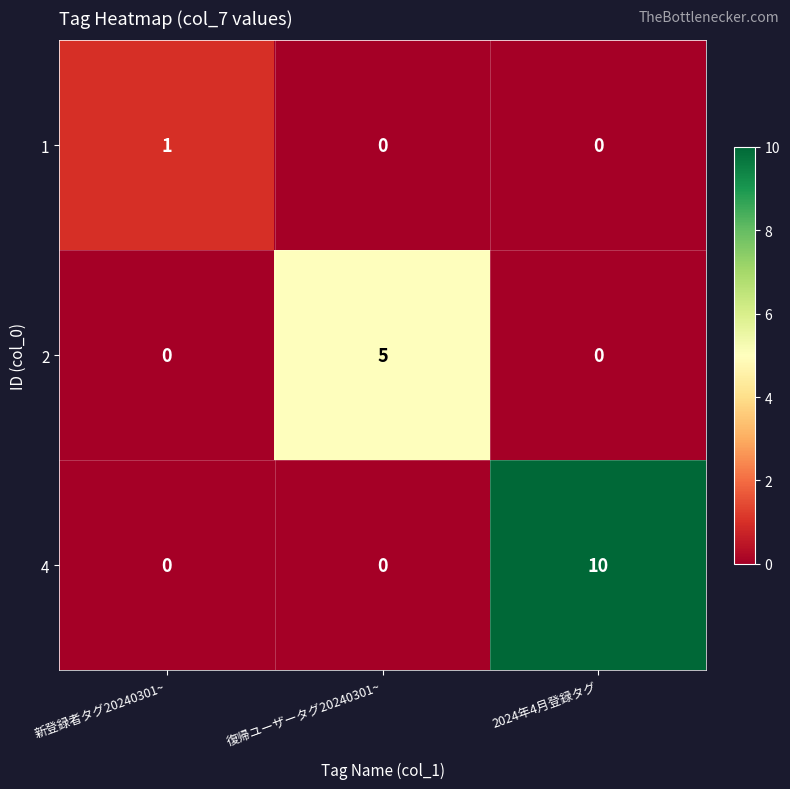

List the series in order of their overall mean, lowest first.

1, 2, 4